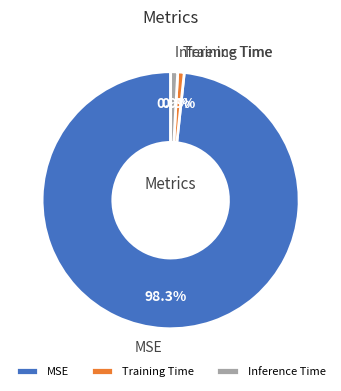

Between Inference Time and MSE, which is larger?

MSE